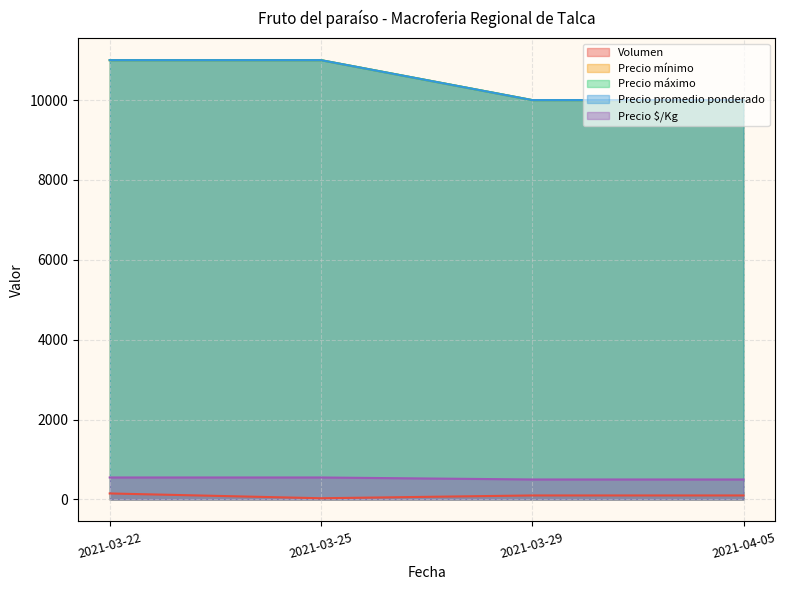

The Volumen series shows 147 at 2021-04-05. True or false?

False